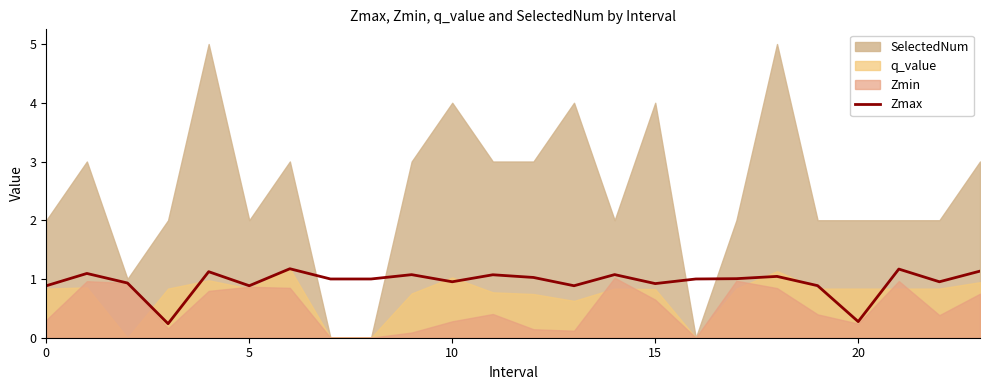

How many points are lower than both their immediate neighbors (excluding endpoints)?

7